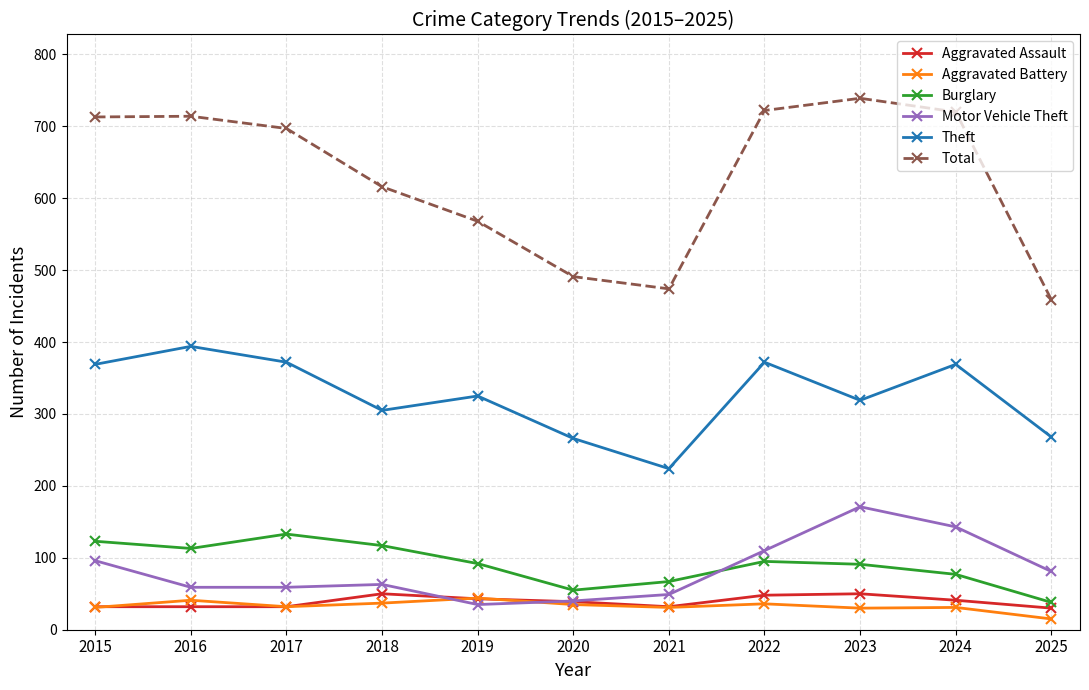

Which label corresponds to the largest value in the chart?

2023